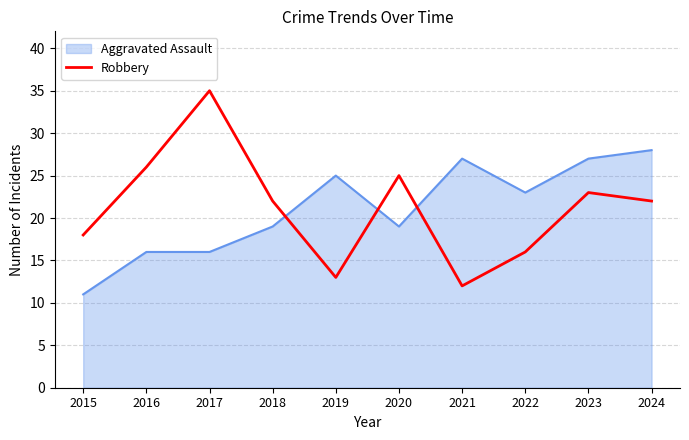

What is the approximate value of Aggravated Assault at 2021, to the nearest 5?

25